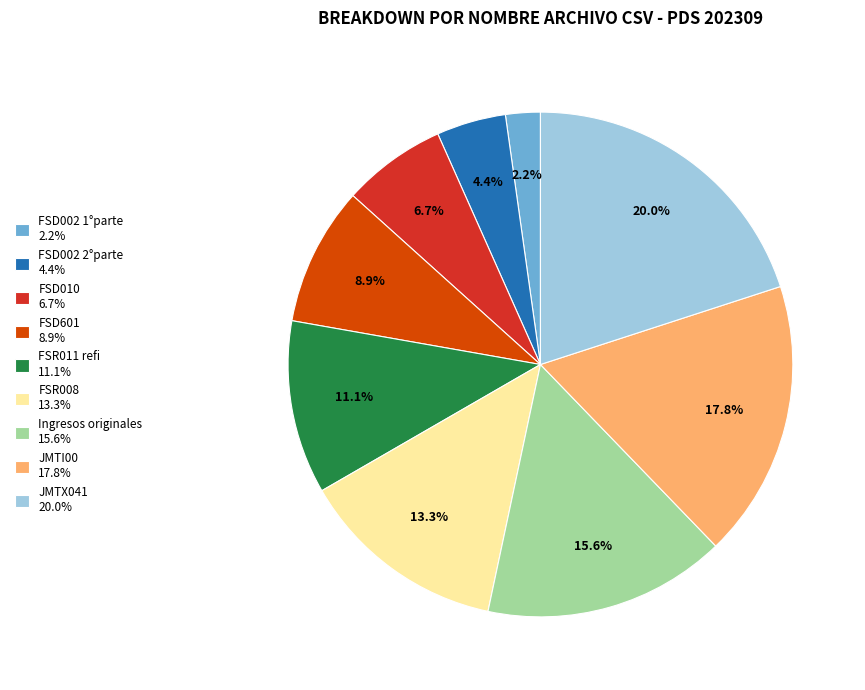

To the nearest percent, what is the combined percentage of FSD002 1°parte and FSD002 2°parte?

7%